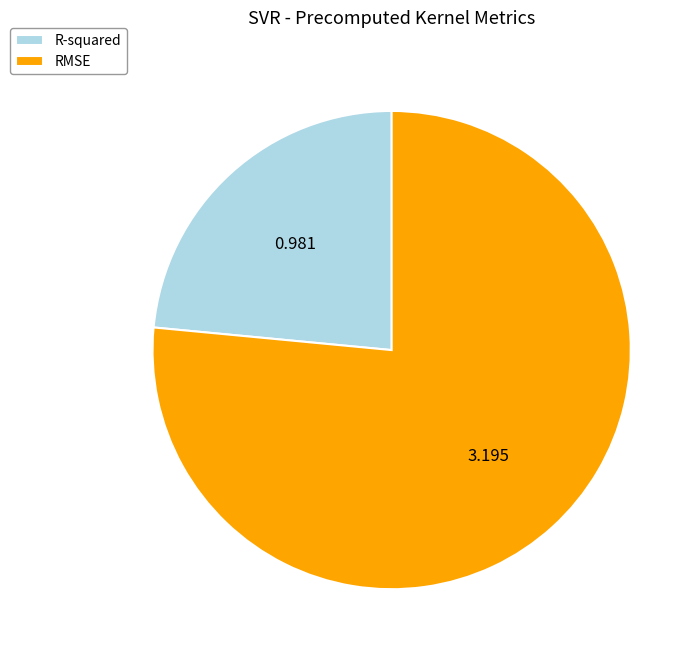

Does any single category account for the majority?

Yes